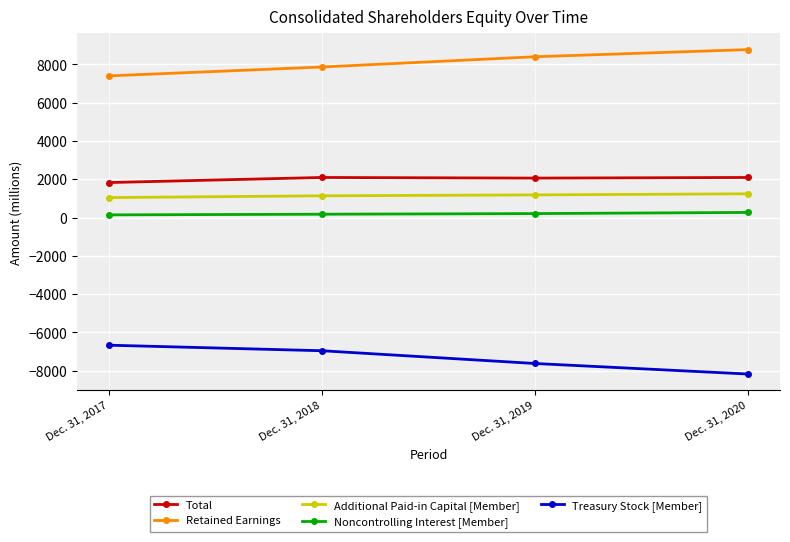

How many Additional Paid-in Capital [Member] values are between 1134 and 1239?

3